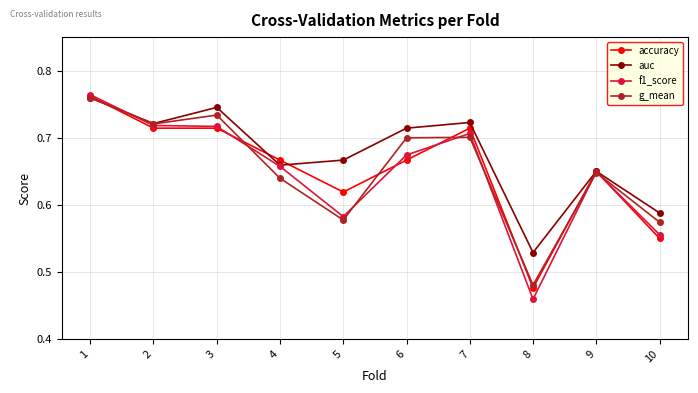

Is this an area chart (filled region under the line)?

No